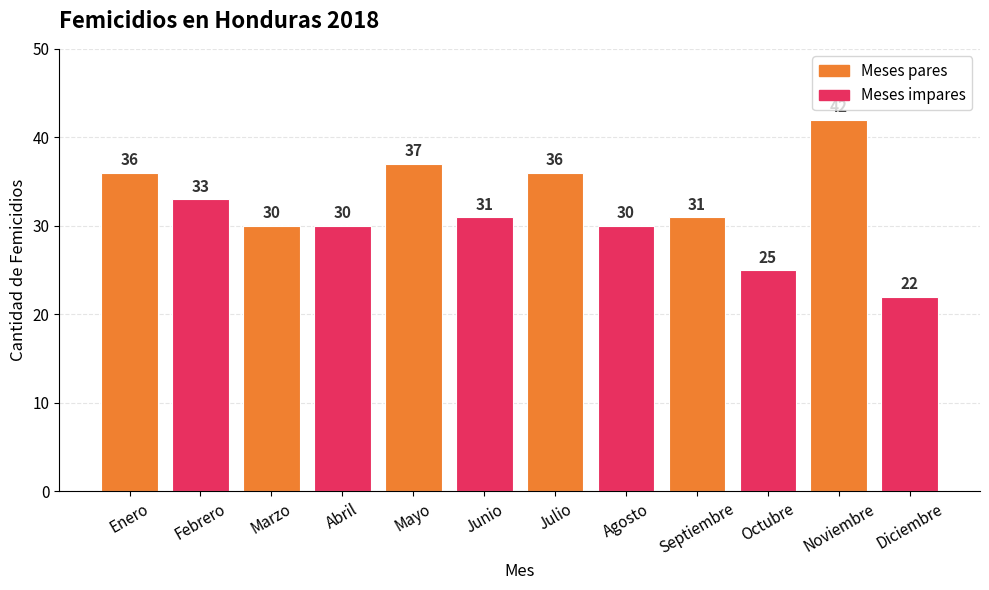

What is the average value?

32